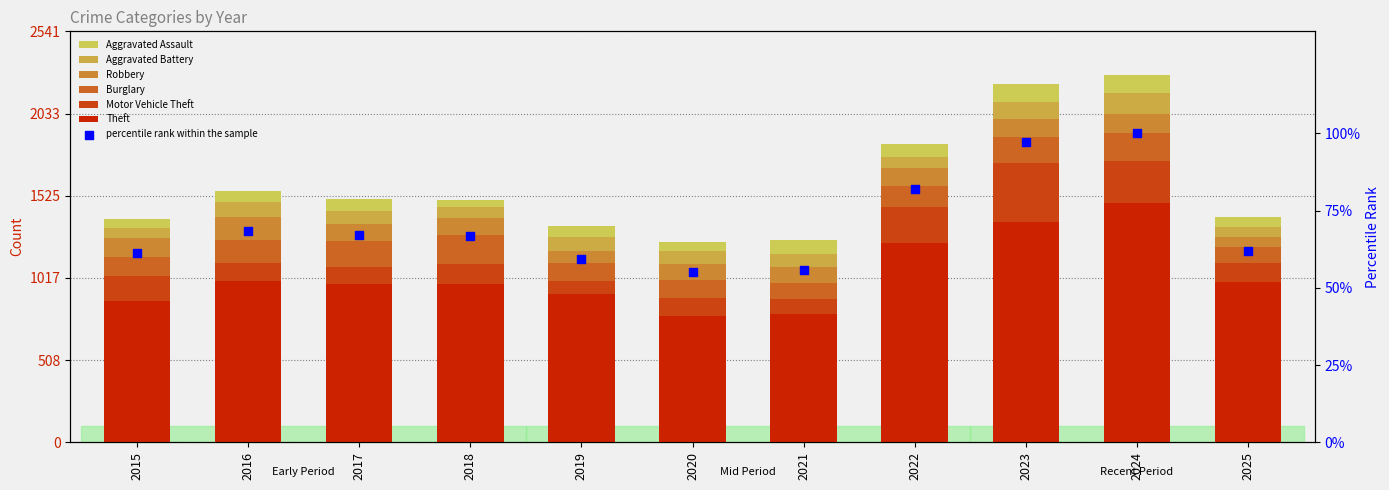

What is the total value across all series at 2015?

1382